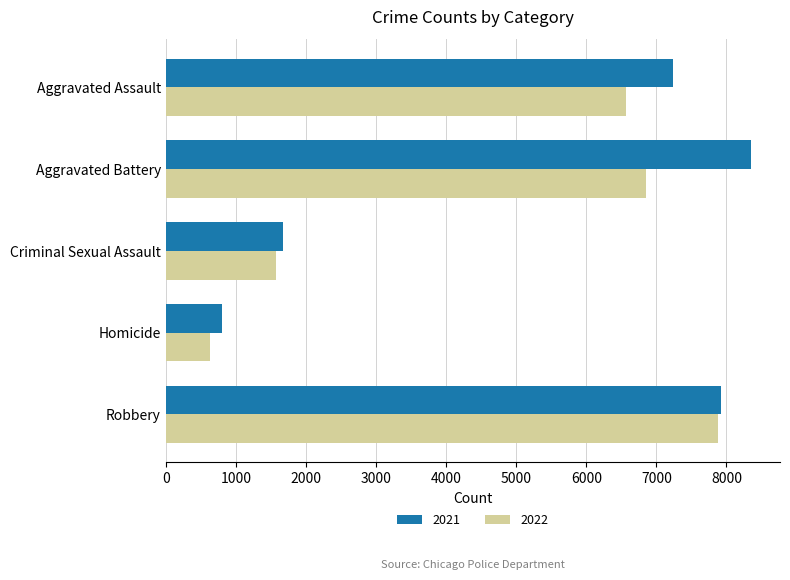

Rank the categories by 2022 value from highest to lowest.

Robbery, Aggravated Battery, Aggravated Assault, Criminal Sexual Assault, Homicide